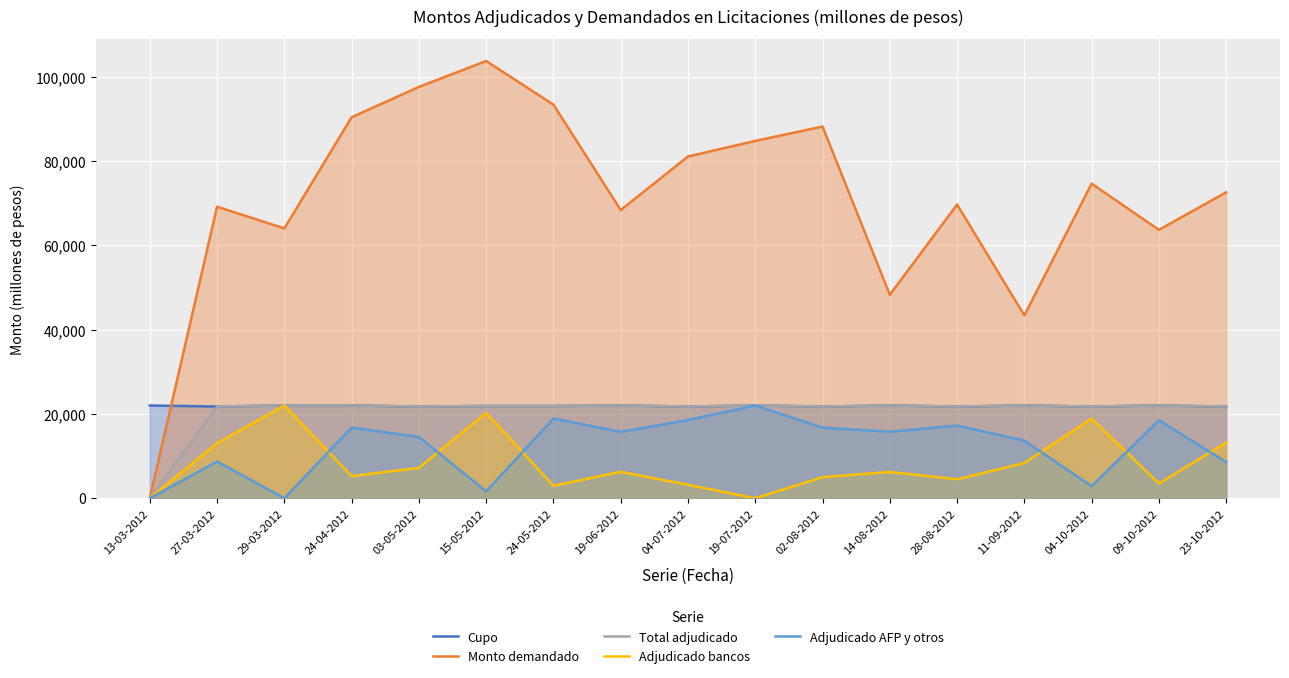

At 28-08-2012, list the series in order from largest to smallest.

Monto demandado, Cupo, Total adjudicado, Adjudicado AFP y otros, Adjudicado bancos